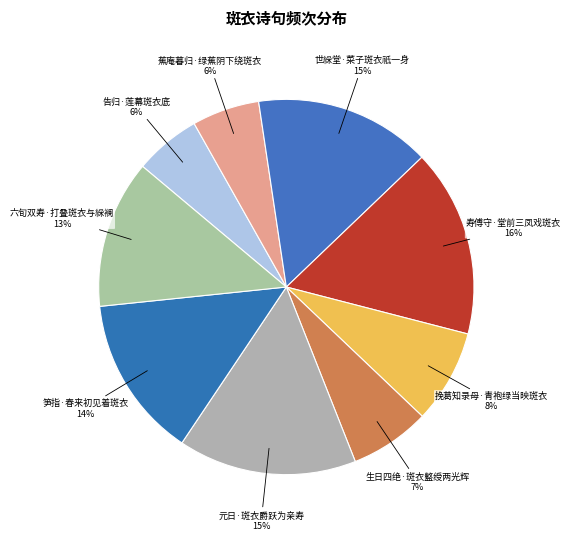

To the nearest percent, what is the difference between the 六旬双寿·打叠斑衣与綵襕 and 蕉庵暮归·绿蕉阴下绕斑衣 slice percentages?

7%